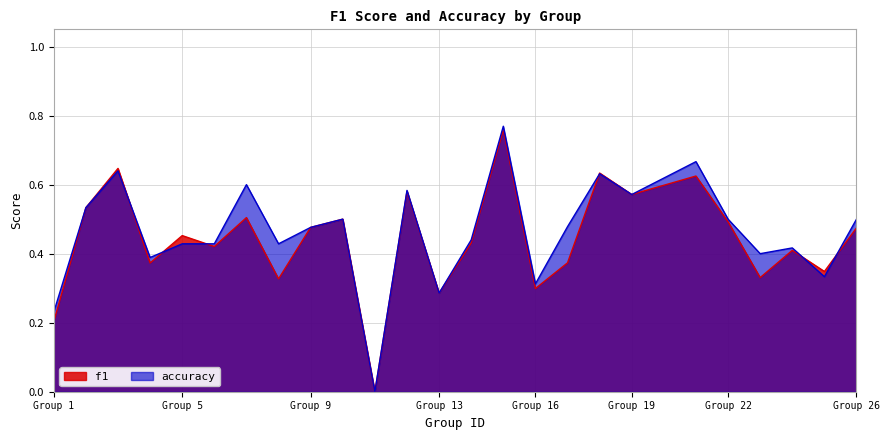

What is the maximum value shown in the chart?

0.8